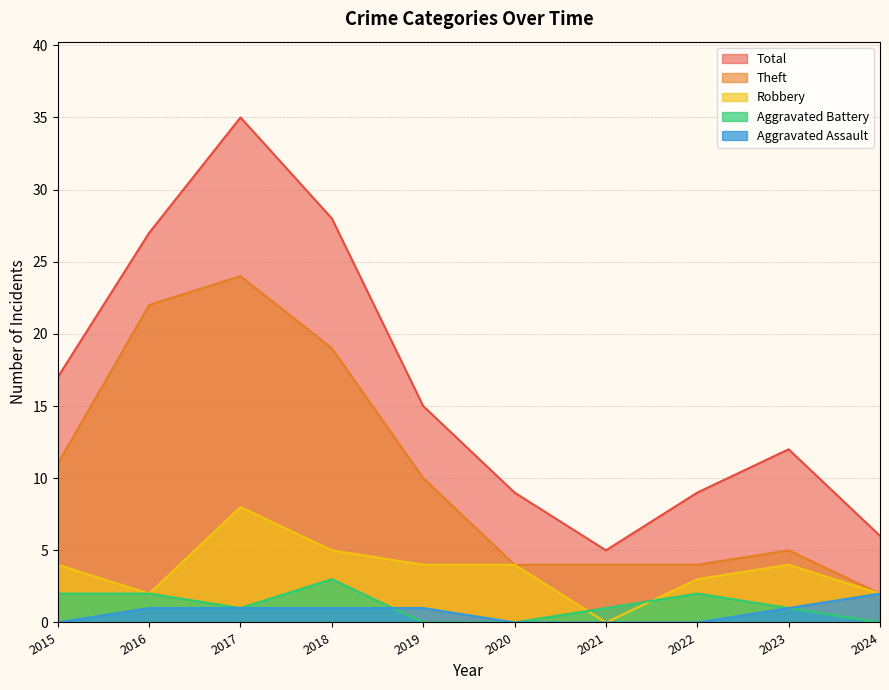

Which category has the highest value across all series?

2017